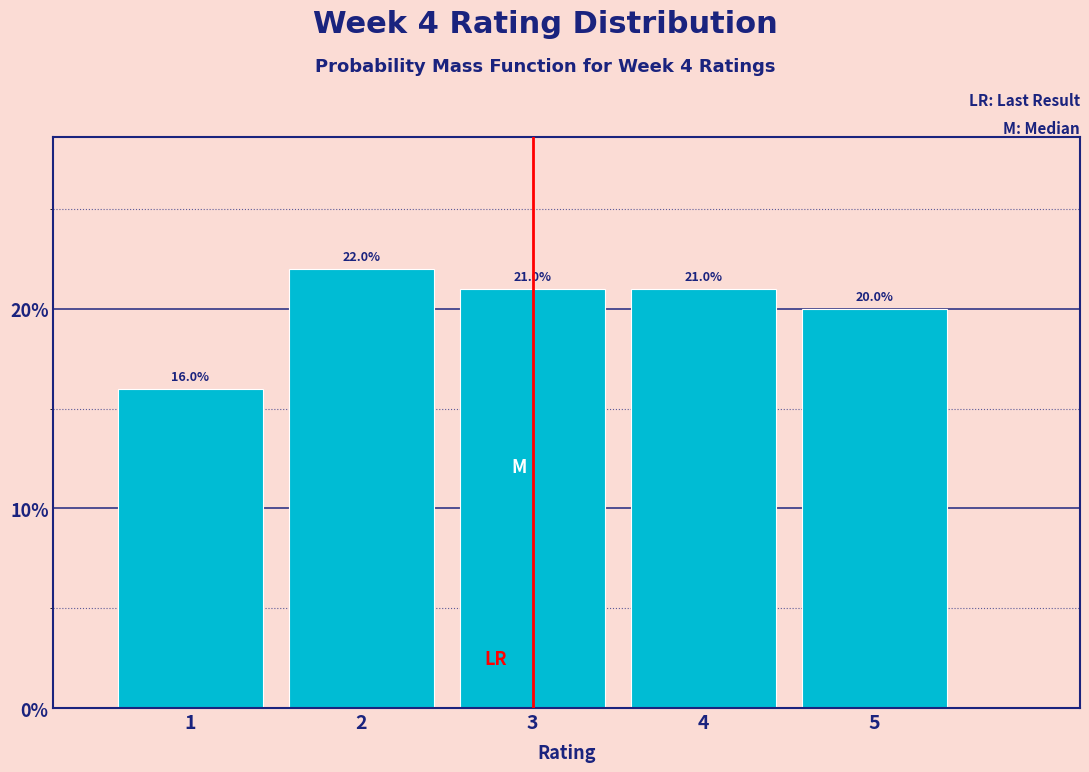

Over which range of the x-axis is the bar tallest?

1.5 to 2.5